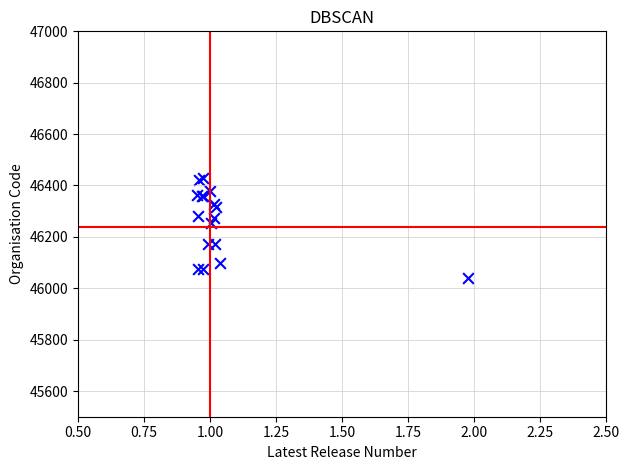

What Y value in the scatter plot is closest to 46233?

46252.5